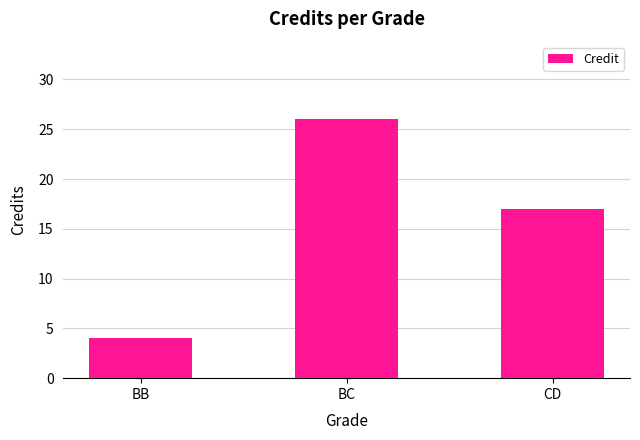

Rank the categories by value from highest to lowest.

BC, CD, BB